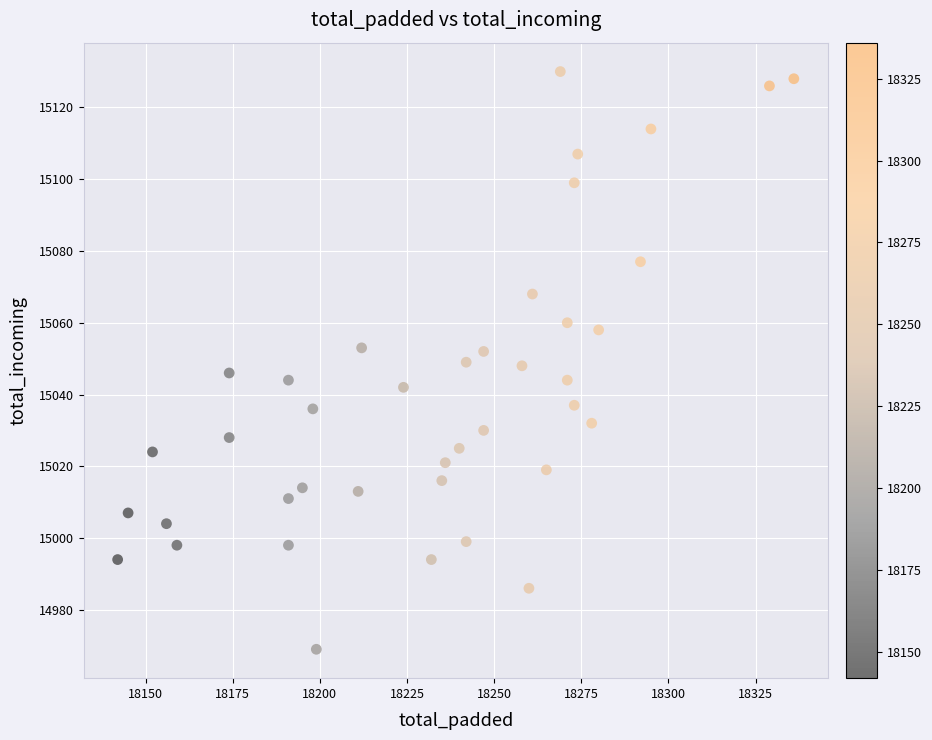

What is the range of Y values (max minus min)?

161